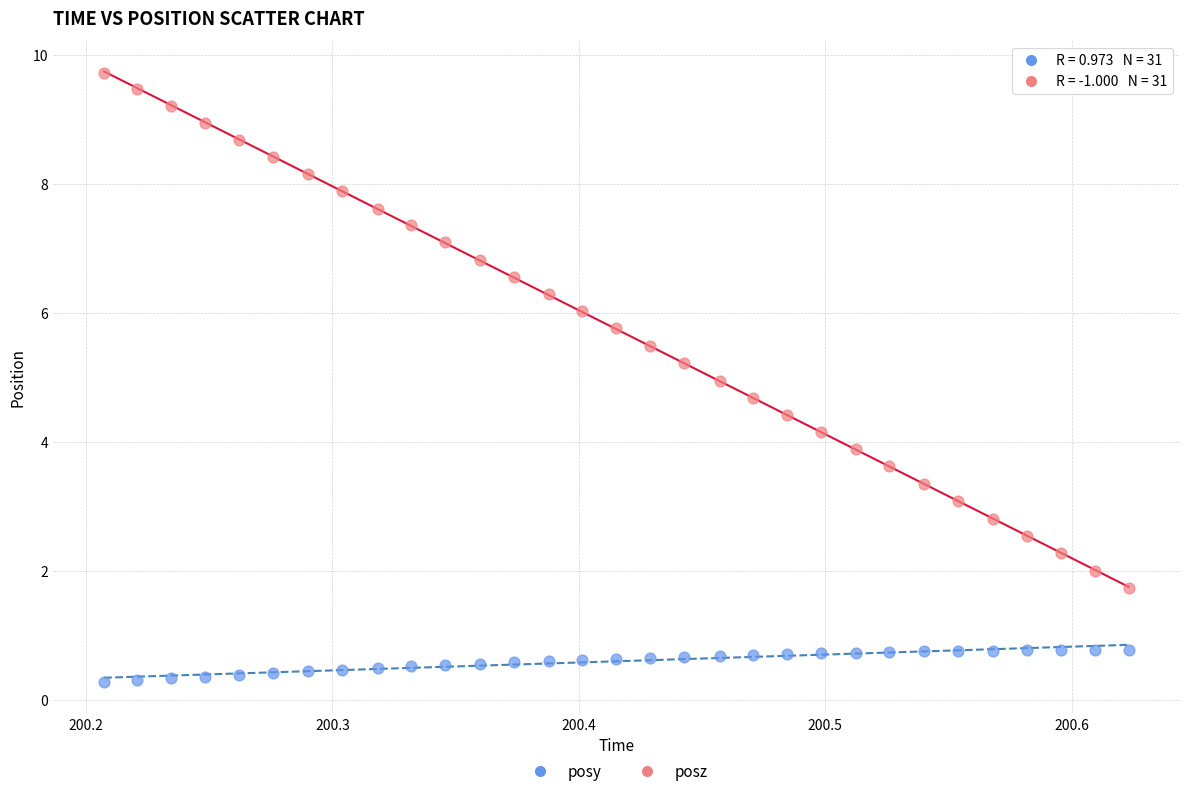

Across all data points, what is the range of X values (max minus min)?

0.4